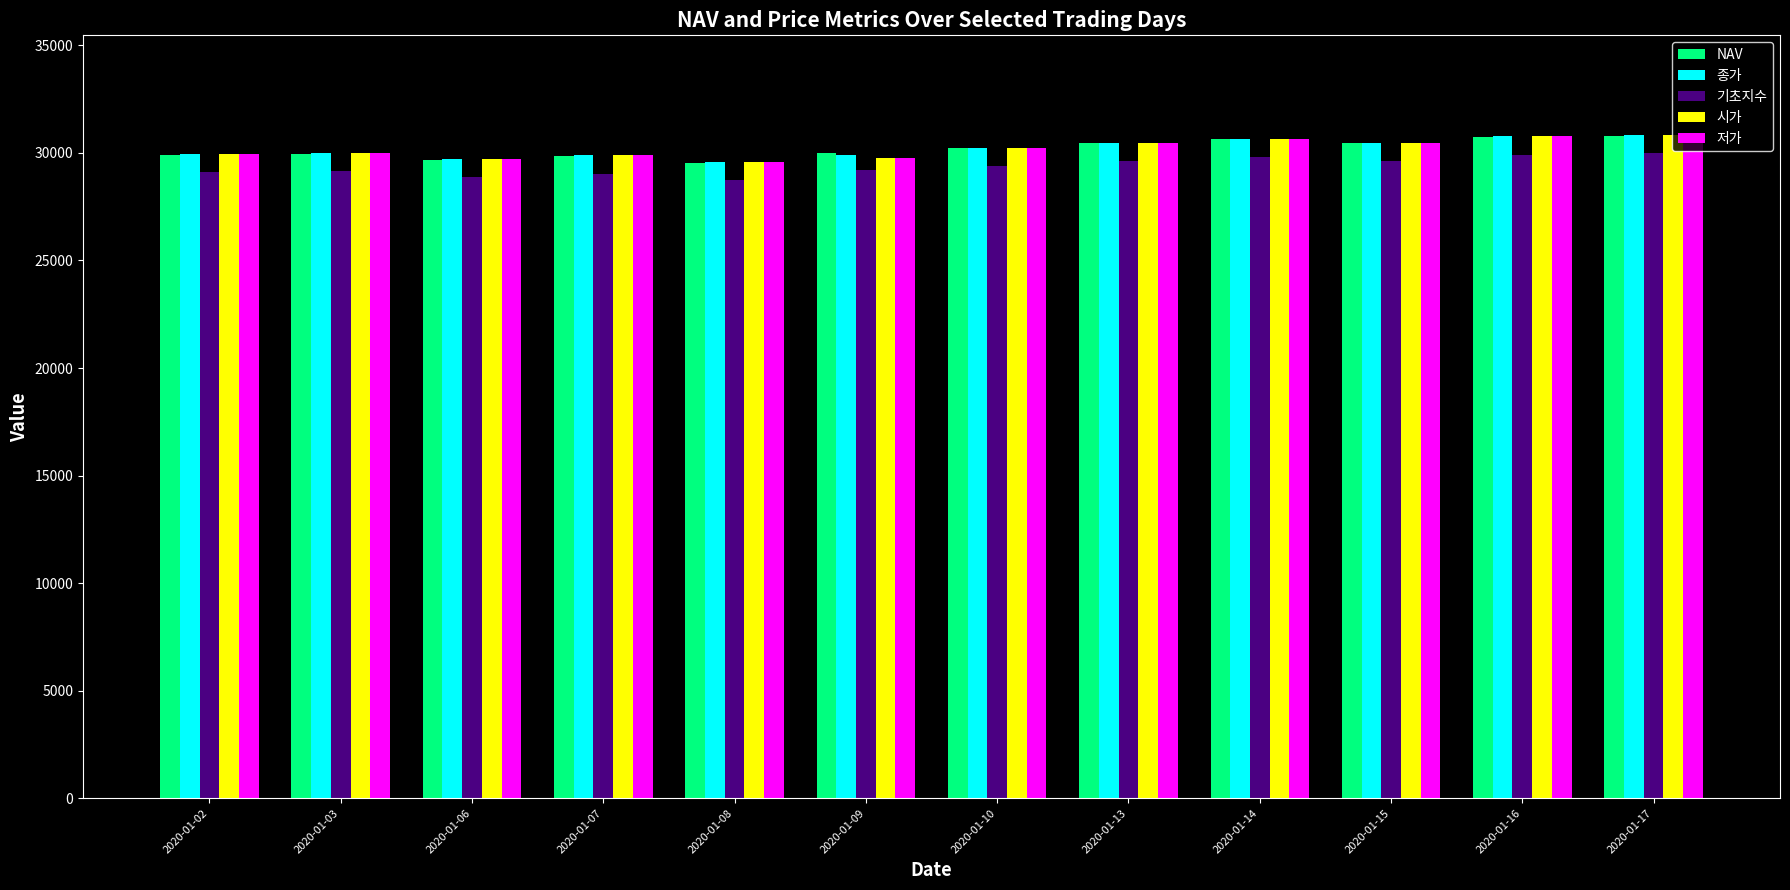

What are all the series names shown in the legend?

NAV, 종가, 기초지수, 시가, 저가